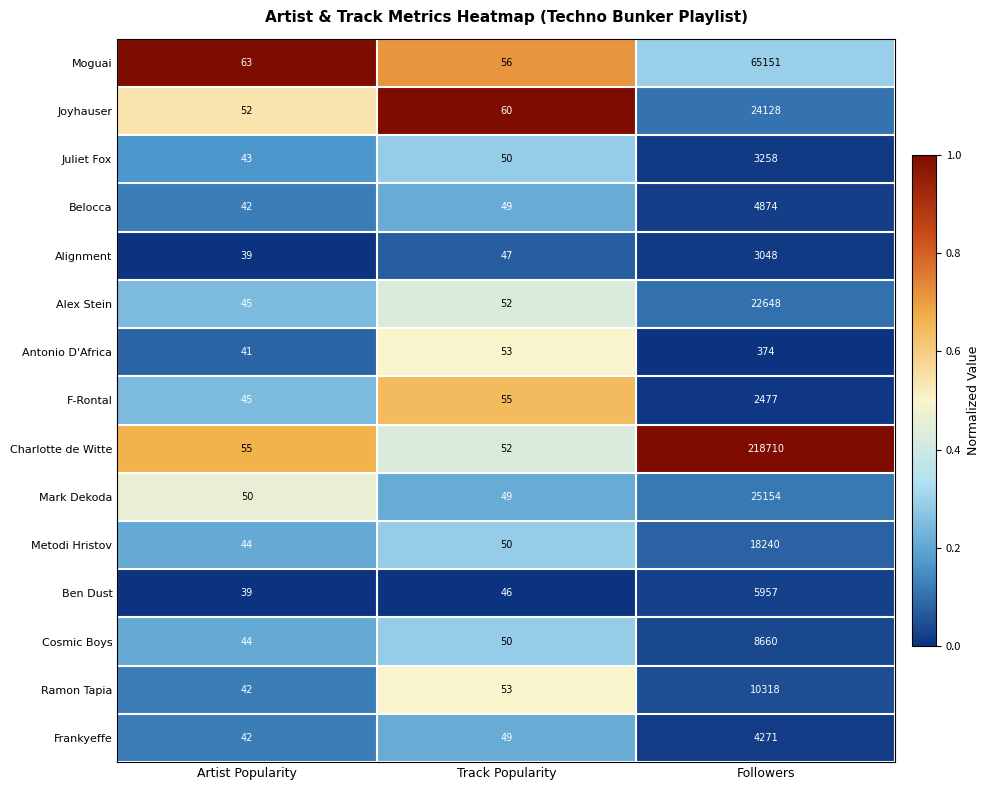

What is the difference between the maximum and minimum values in the Metodi Hristov series?

18196